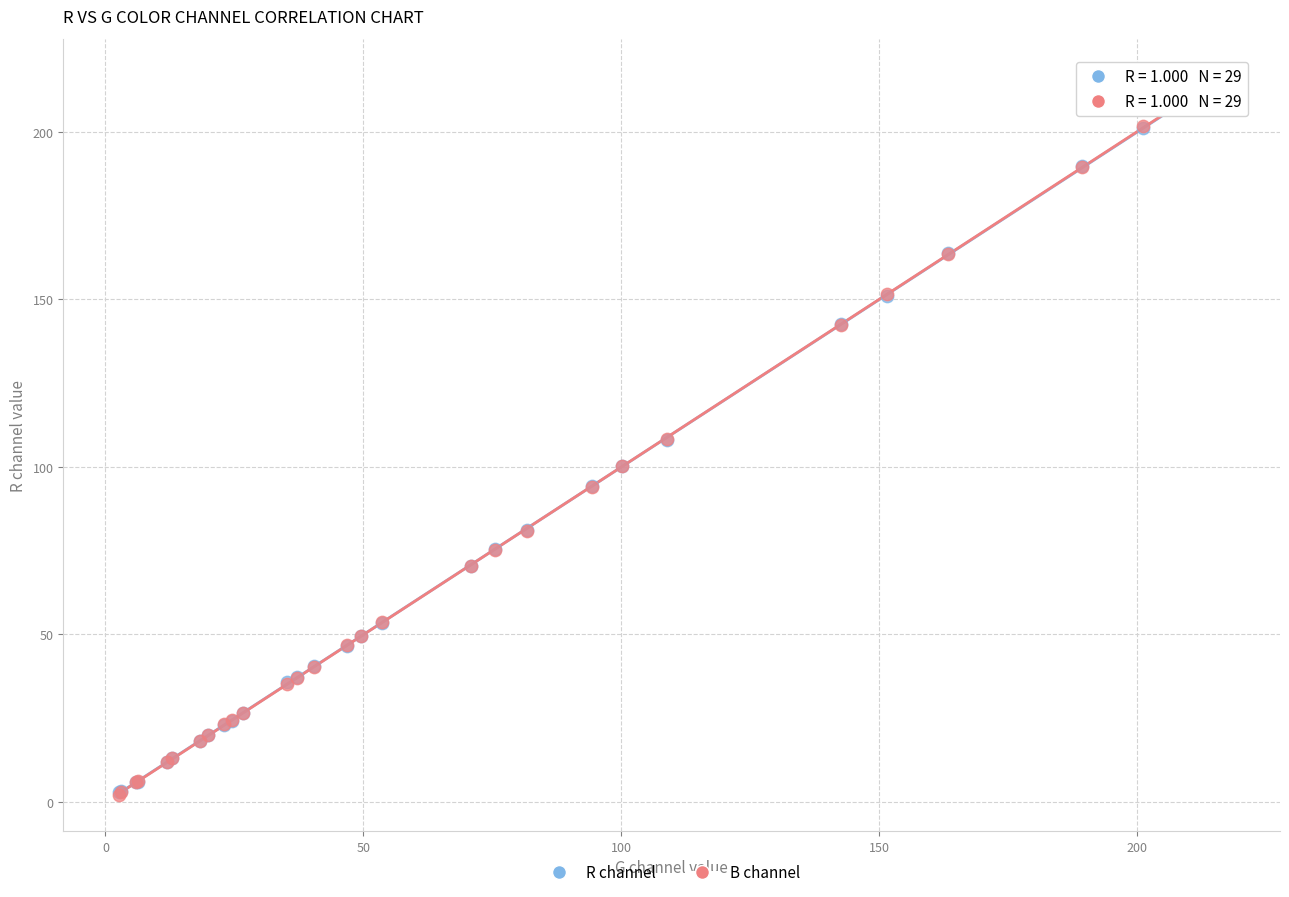

What are all the series names shown in the legend?

R channel, B channel